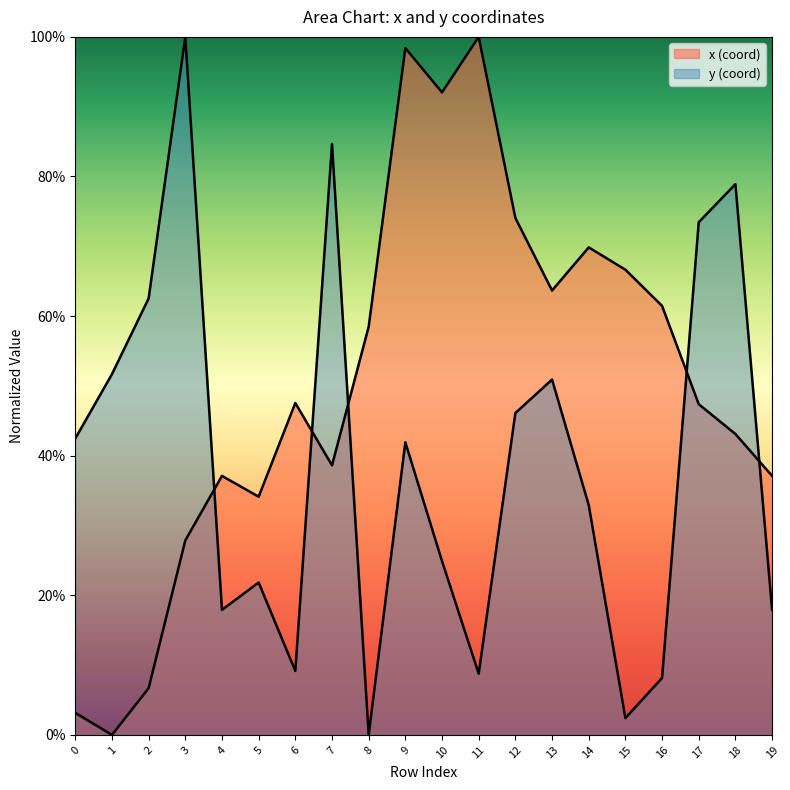

Which category has the lowest value in the y series?

8